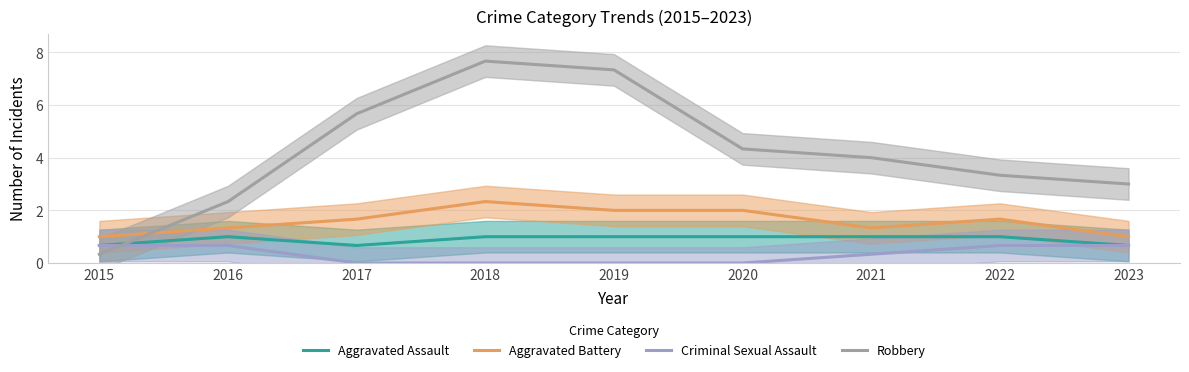

Reading left to right, extract all data points from this chart.

Aggravated Assault: 2015=0.7	2016=1.0	2017=0.7	2018=1.0	2019=1.0	2020=1.0	2021=1.0	2022=1.0	2023=0.7
Aggravated Battery: 2015=1.0	2016=1.3	2017=1.7	2018=2.3	2019=2.0	2020=2.0	2021=1.3	2022=1.7	2023=1.0
Criminal Sexual Assault: 2015=0.7	2016=0.7	2017=0.0	2018=0.0	2019=0.0	2020=0.0	2021=0.3	2022=0.7	2023=0.7
Robbery: 2015=0.3	2016=2.3	2017=5.7	2018=7.7	2019=7.3	2020=4.3	2021=4.0	2022=3.3	2023=3.0